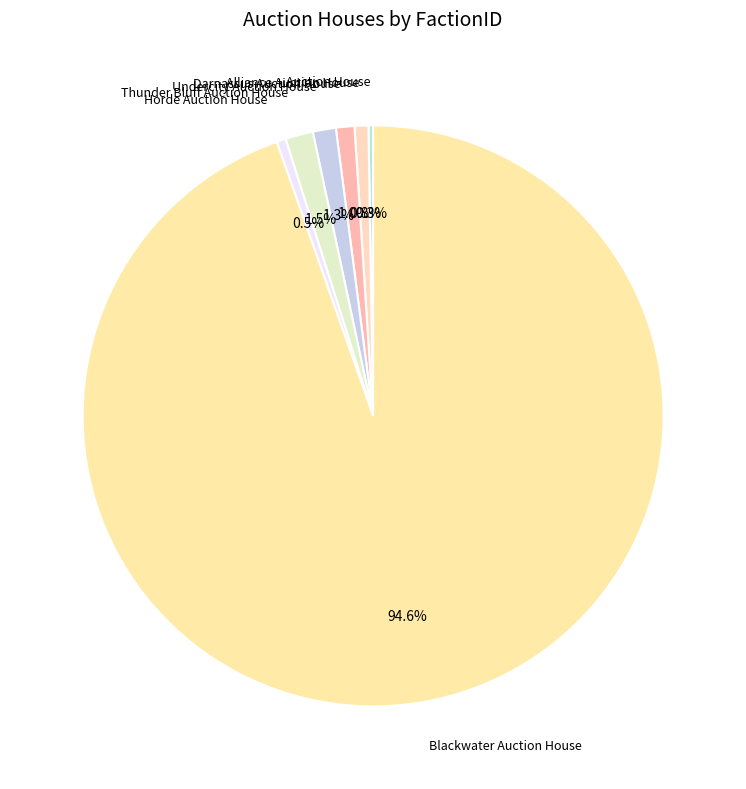

Count the number of slices in the pie.

7